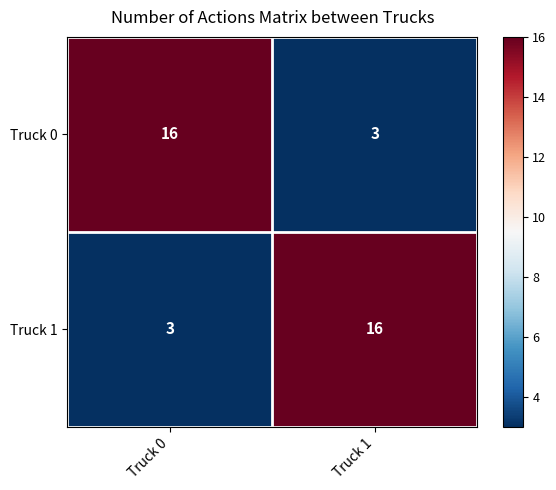

The Truck 1 series shows 3 at Truck 0. True or false?

True